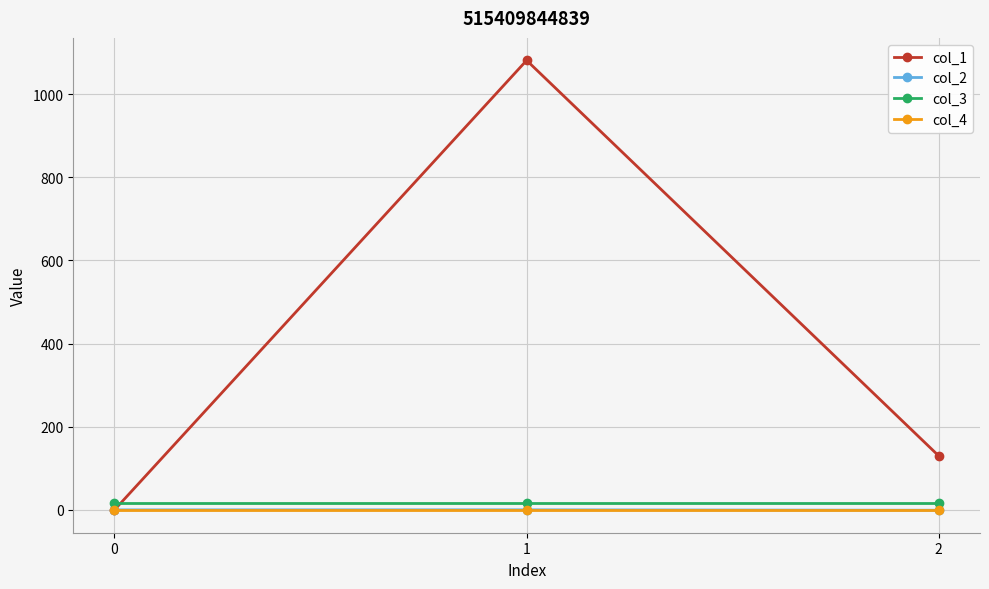

The col_1 series shows 0.0 at 0. True or false?

True